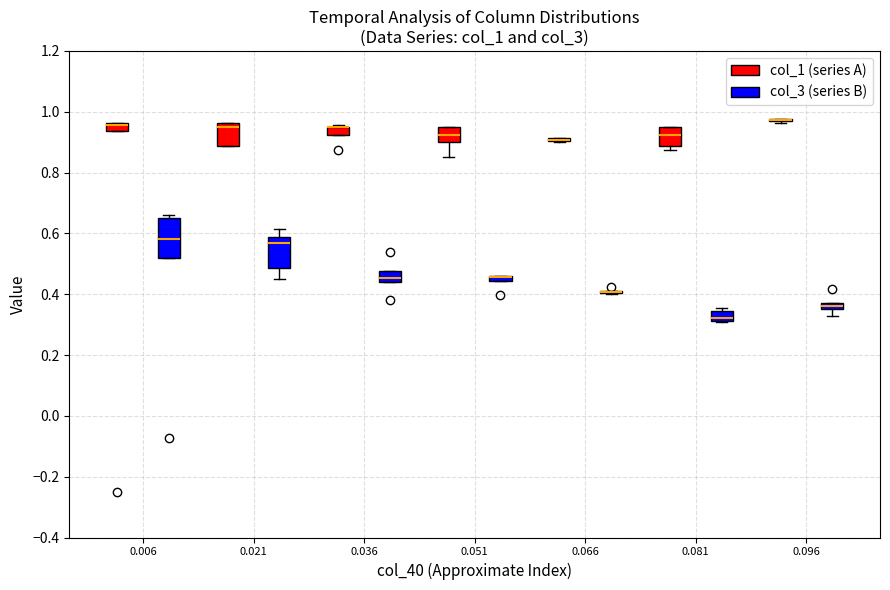

Which box is the tallest, from its lower edge to its upper edge?

0.006 (col_3 (series B))